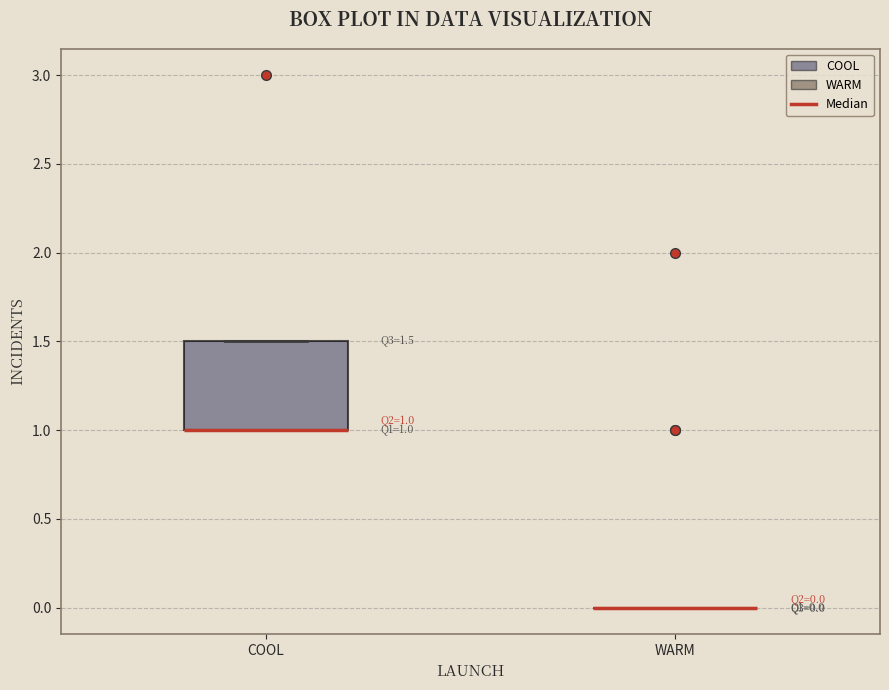

Comparing the boxes themselves (not the whiskers), which one is the tallest?

COOL